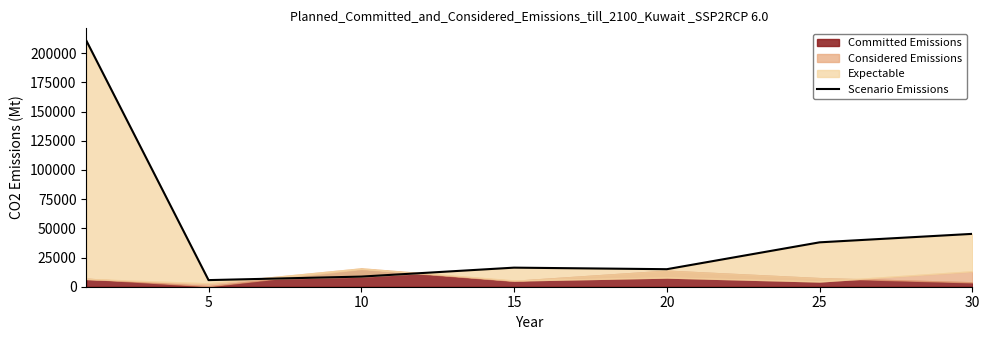

True or false: the data has more than 0 interior local peaks.

True